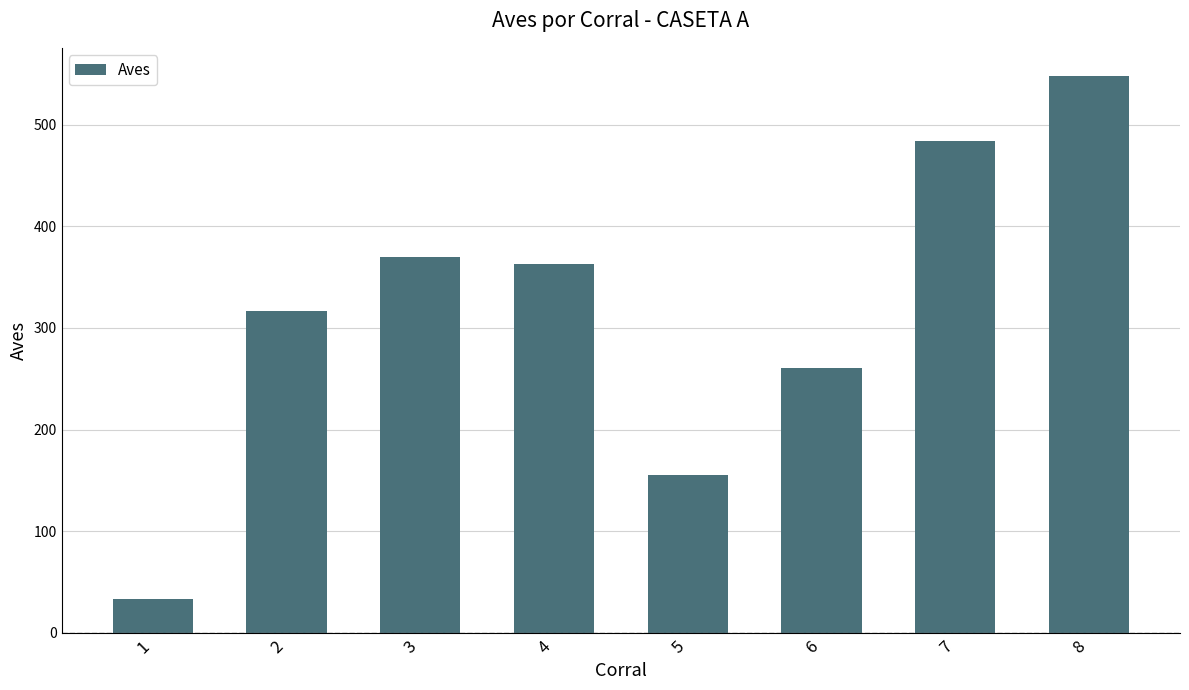

The chart shows a value of 185 at 8. True or false?

False